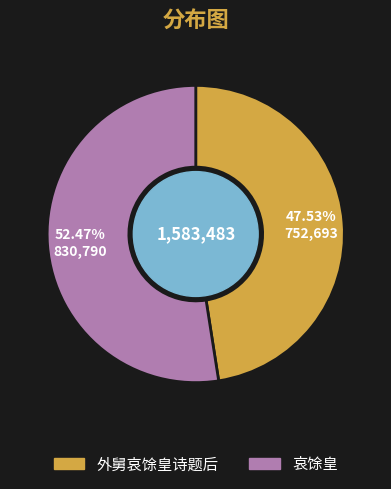

Count the number of slices in the pie.

2